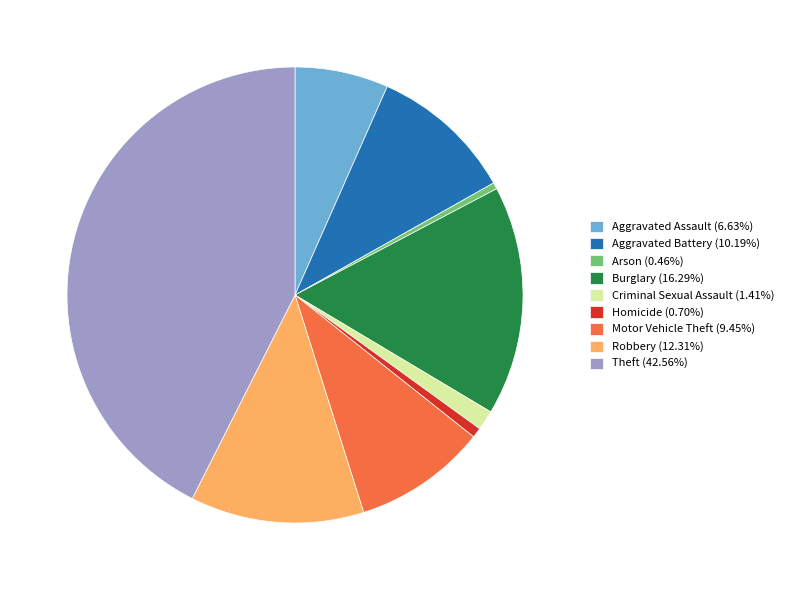

How many segments does this pie chart have?

9